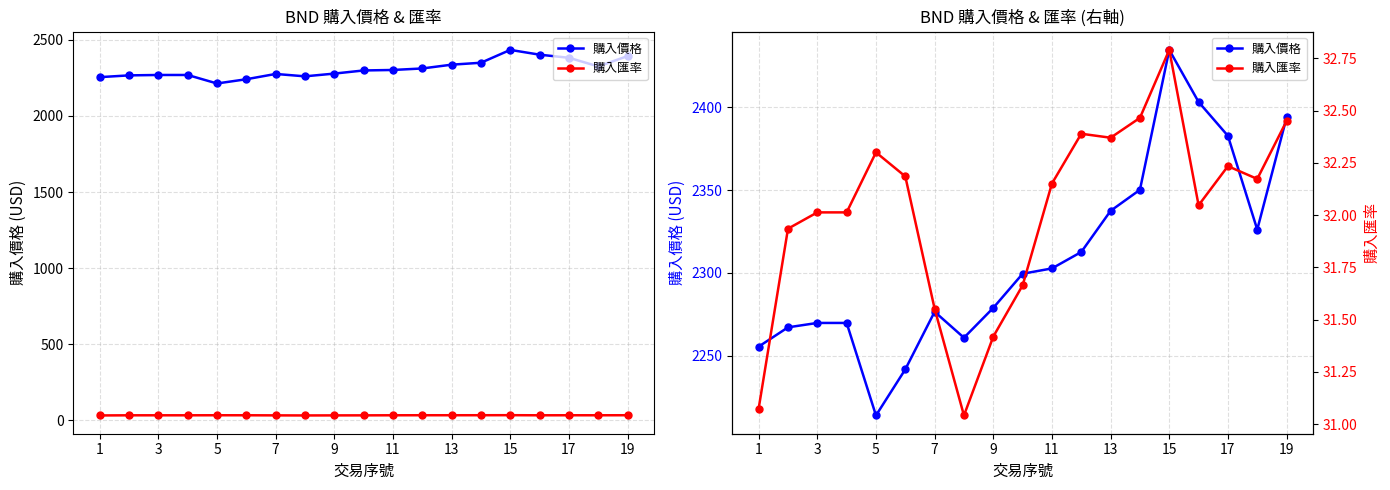

Does the chart display data point markers on the line(s)?

Yes